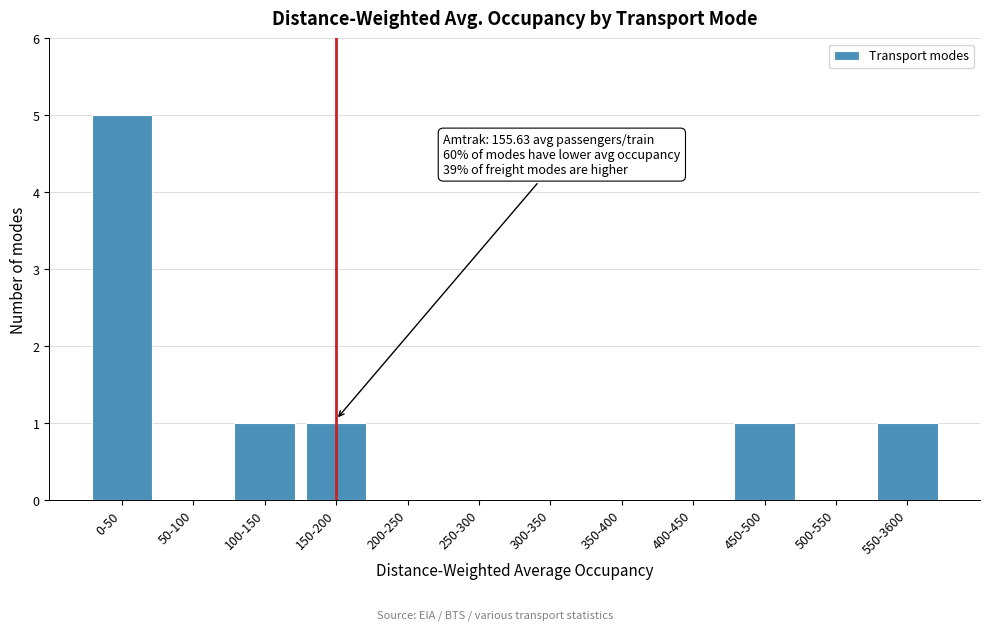

Reading left to right, transcribe all the data shown in this chart.

0-50=5	50-100=0	100-150=1	150-200=1	200-250=0	250-300=0	300-350=0	350-400=0	400-450=0	450-500=1	500-550=0	550-3600=1